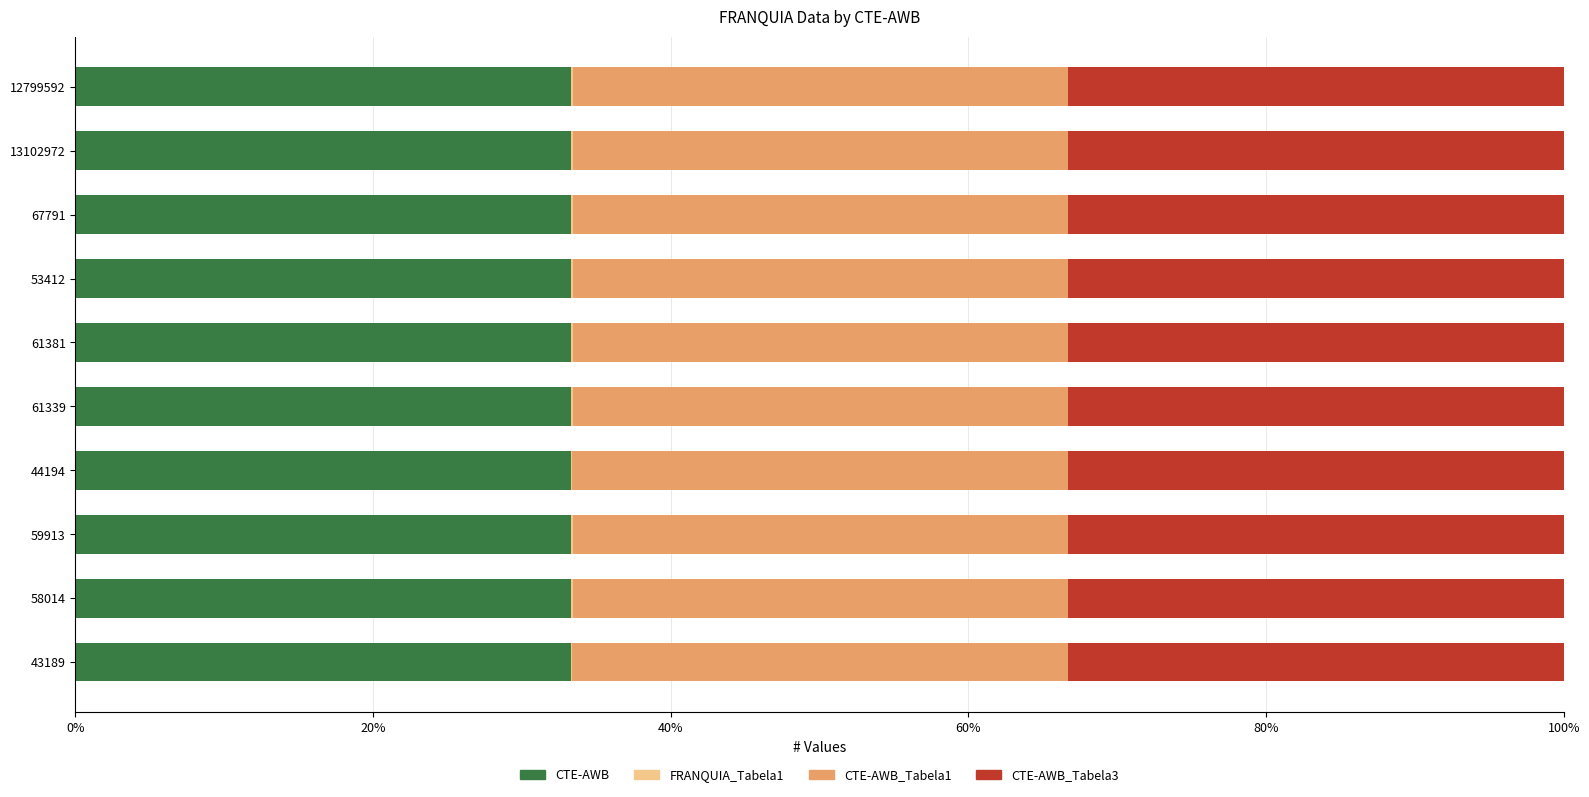

The value of CTE-AWB at 53412 is 10.2. True or false?

False